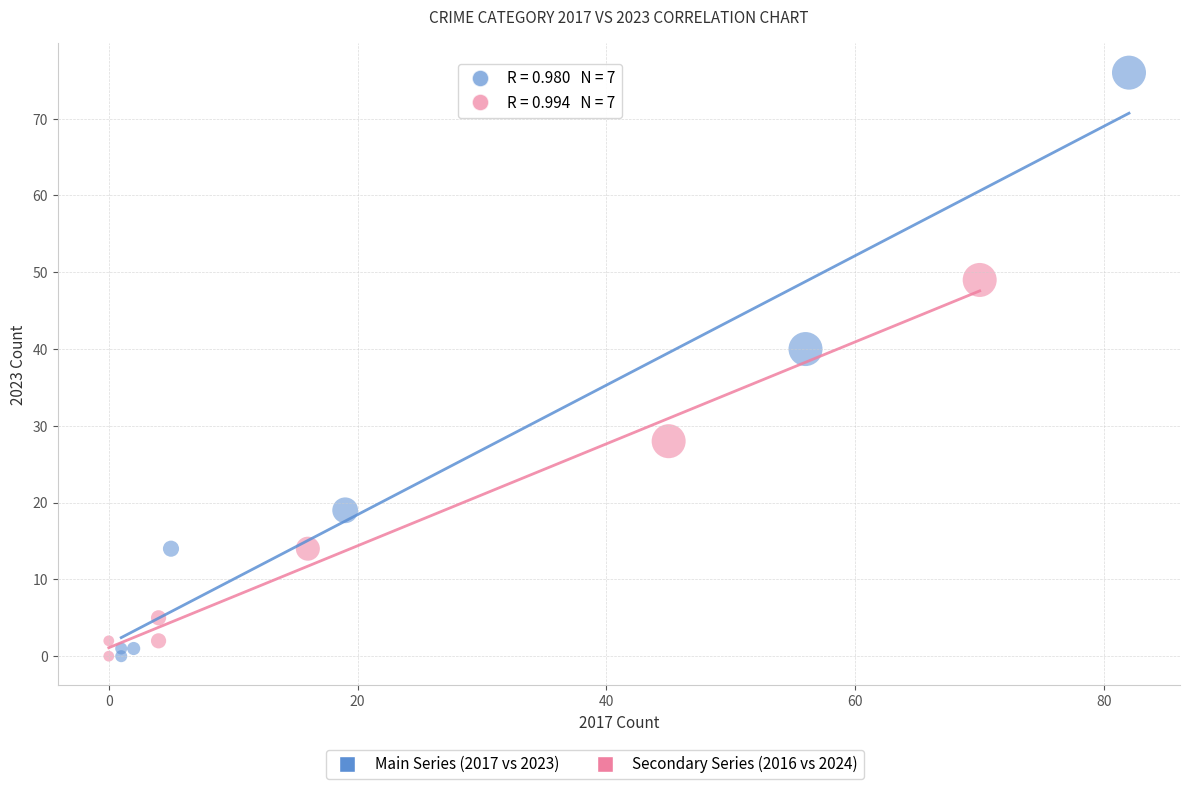

Which series reaches the maximum Y coordinate?

Main Series (2017 vs 2023)